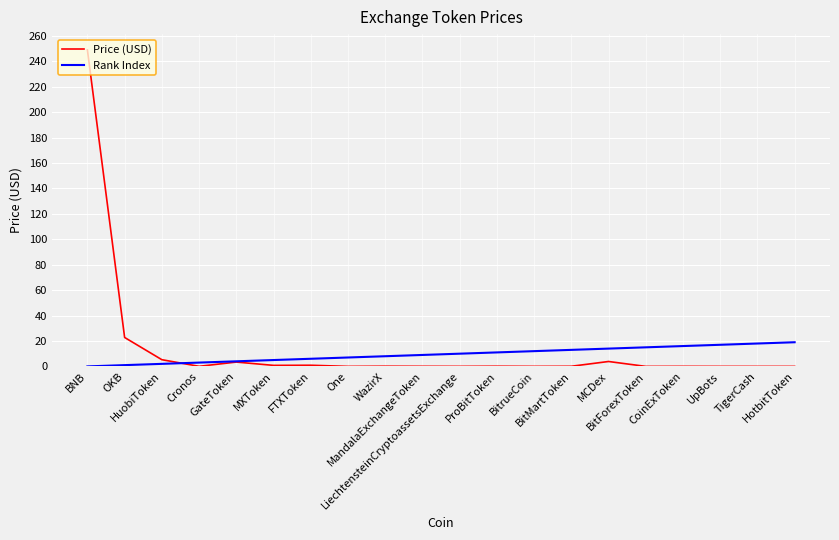

What is the difference between the maximum and second lowest values in the Price (USD) series?

248.9